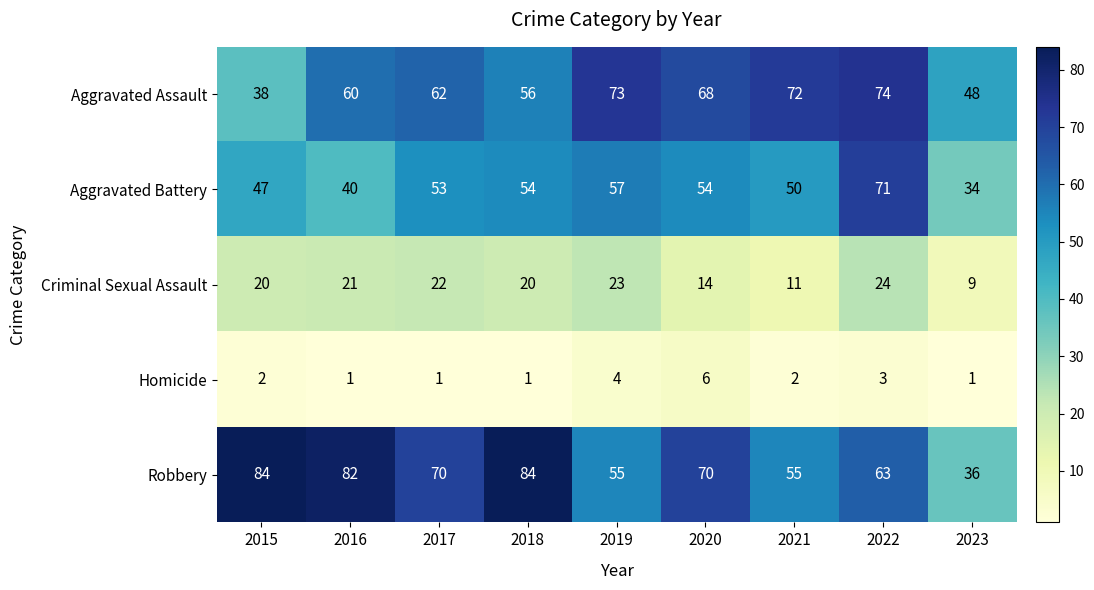

What is the difference between the highest and lowest values at 2015?

82